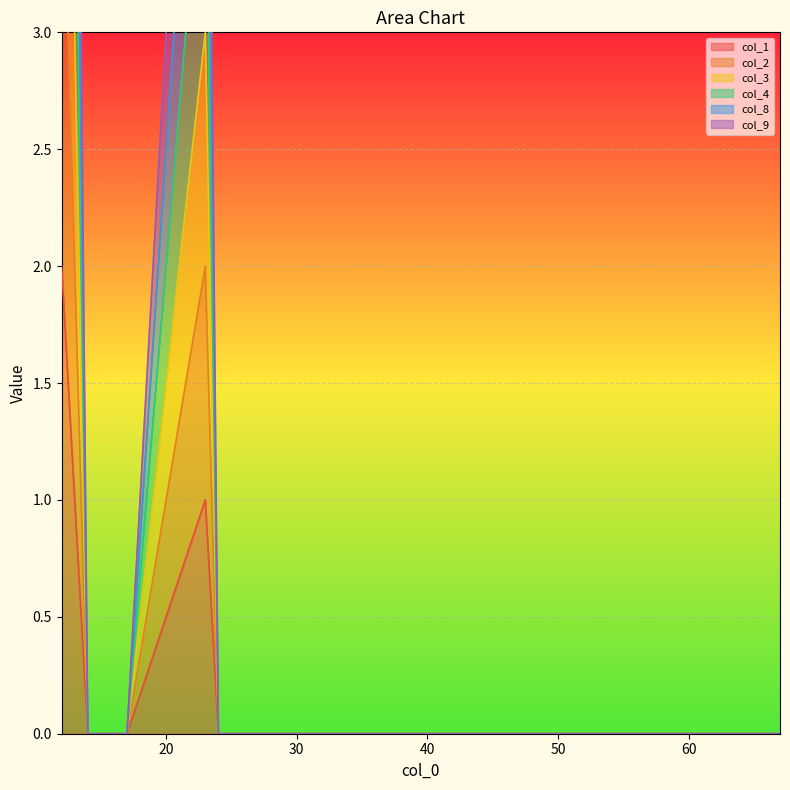

At which category does col_1 reach its first local peak?

23